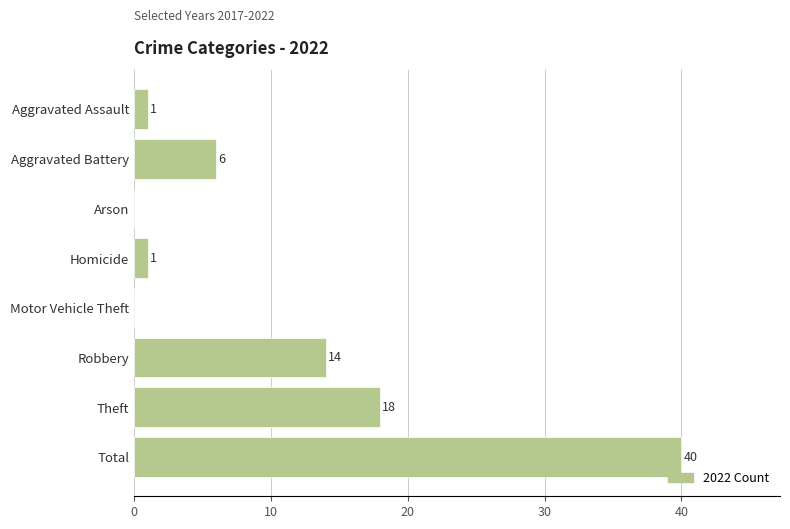

What is the ratio of the value at Aggravated Battery to the value at Homicide?

6.0